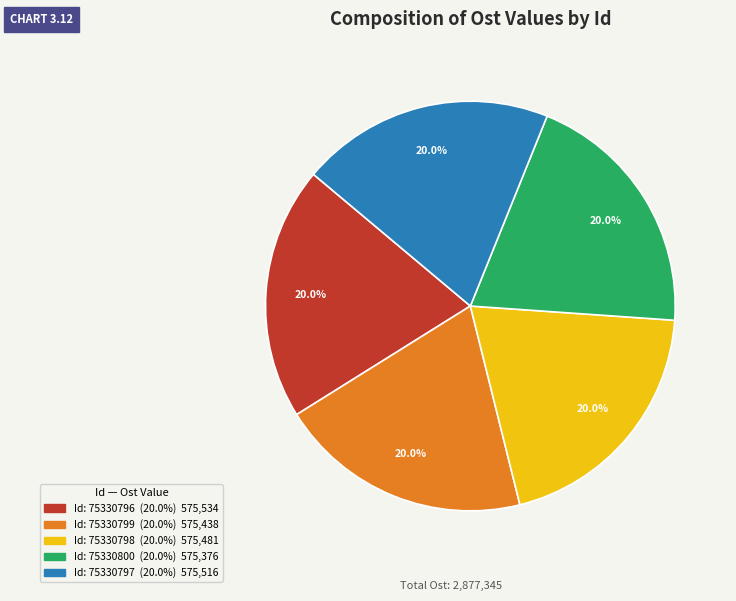

Is there a majority slice in this chart?

No